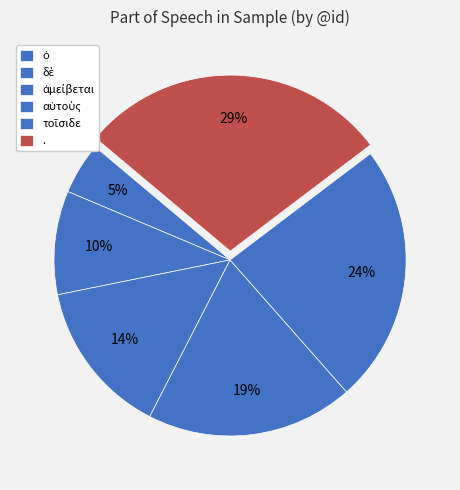

Which slice is the largest?

.